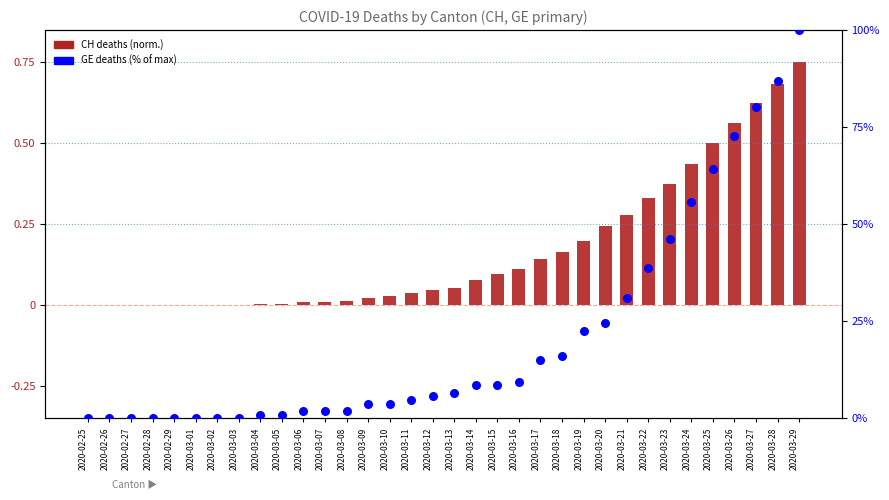

Which series has the largest Y range (max minus min)?

GE (% of max)